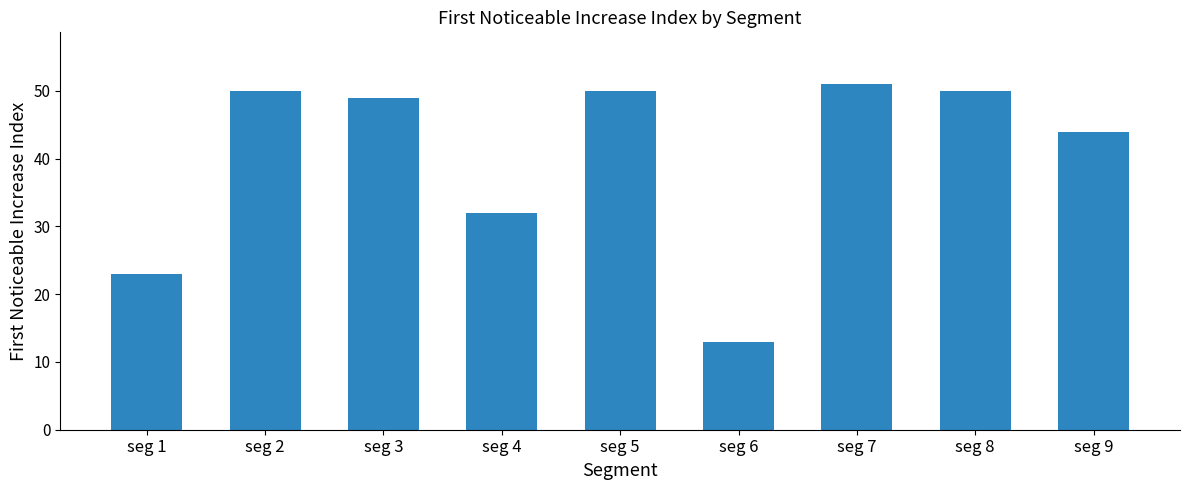

Does the chart contain any negative values?

No